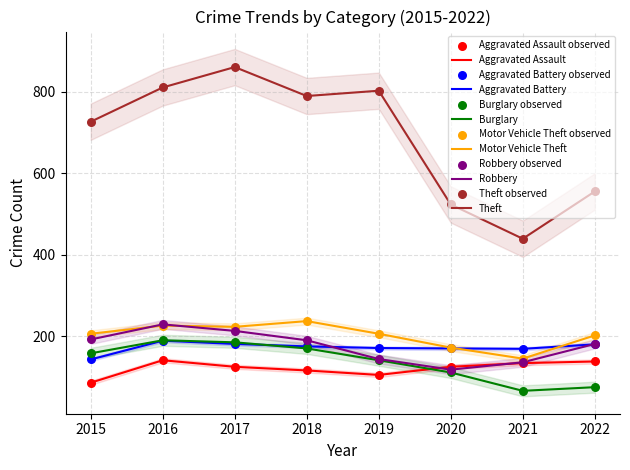

What is the total value across all series at 2020?

1219